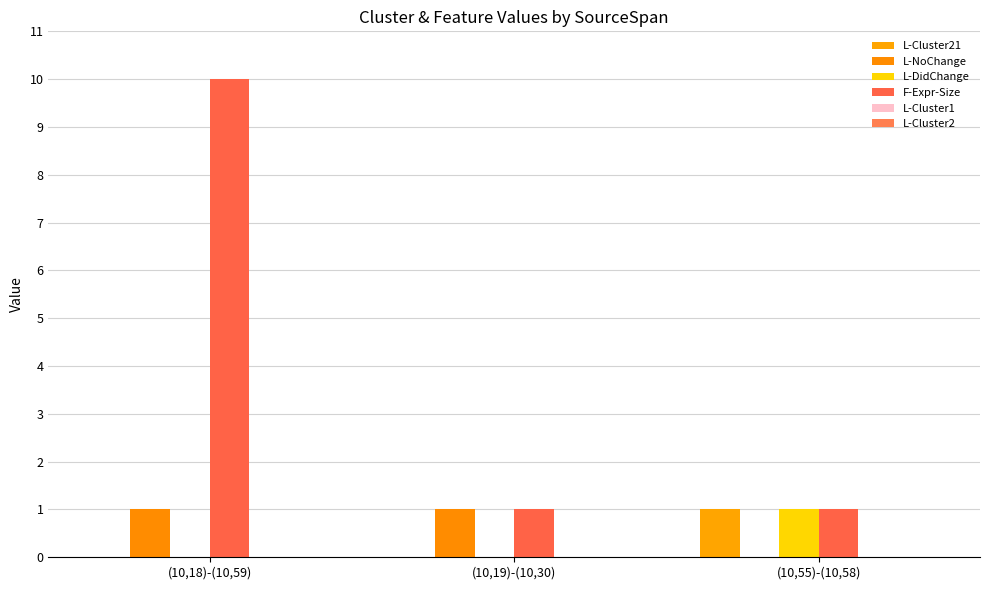

Are the bars grouped side by side (vs. stacked)?

Yes